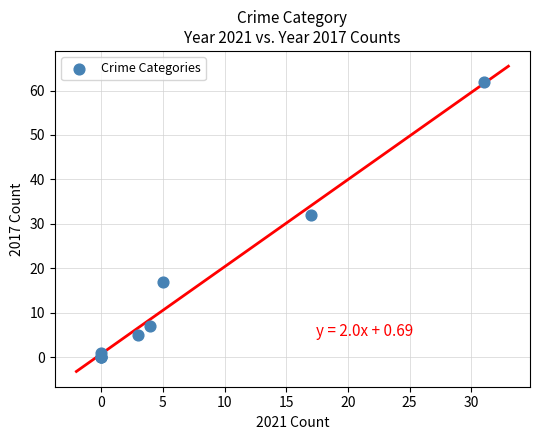

What Y value in the scatter plot is closest to 31?

32